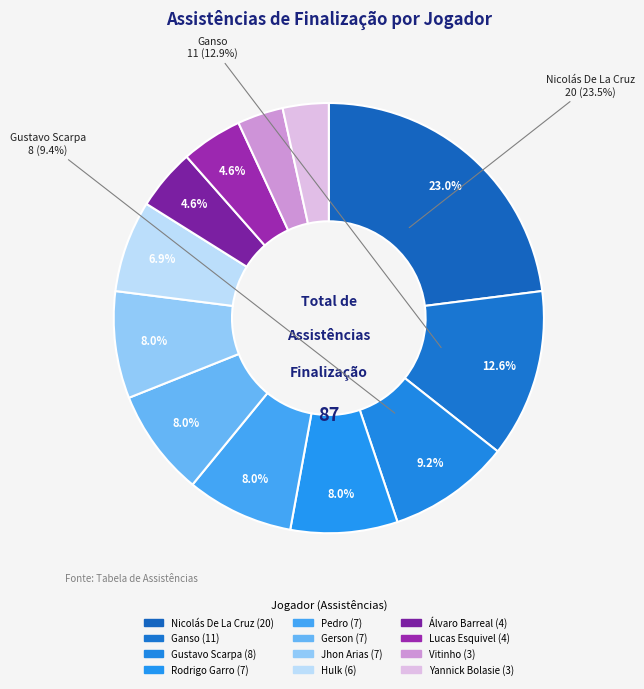

Count the number of slices in the pie.

12